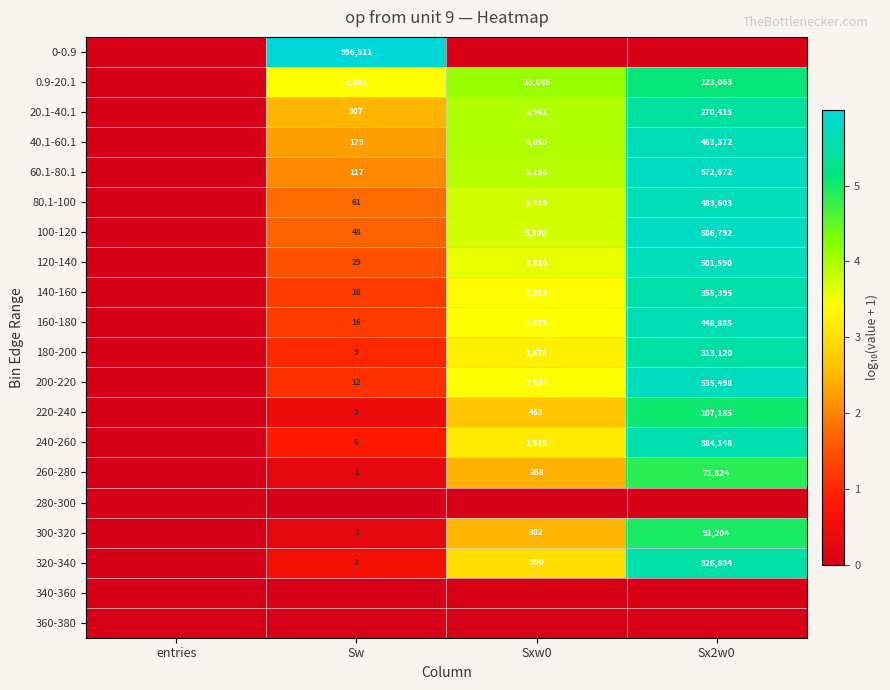

Is the value of 220-240 at Sx2w0 greater than the value of 80.1-100 at Sxw0?

Yes